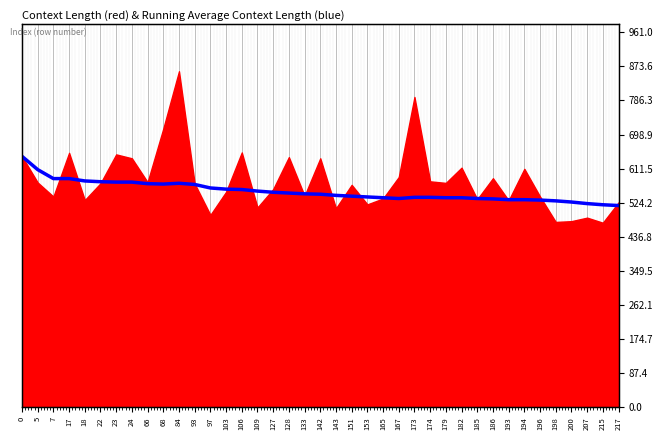

What is the value of the 18th point from the left?

549